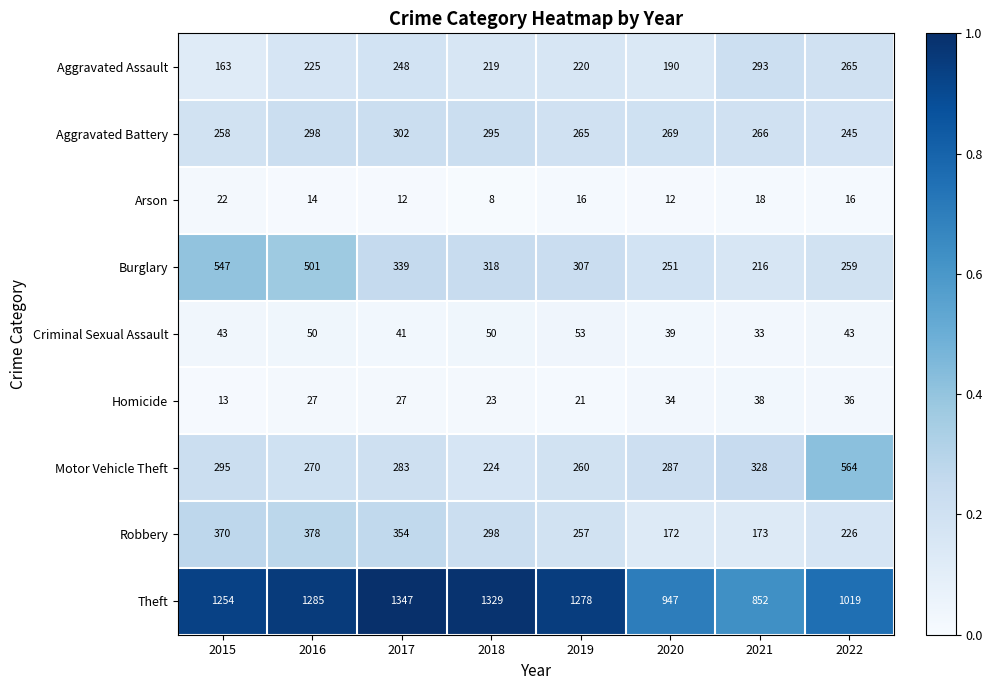

At 2018, list the series in order from smallest to largest.

Arson, Homicide, Criminal Sexual Assault, Aggravated Assault, Motor Vehicle Theft, Aggravated Battery, Robbery, Burglary, Theft